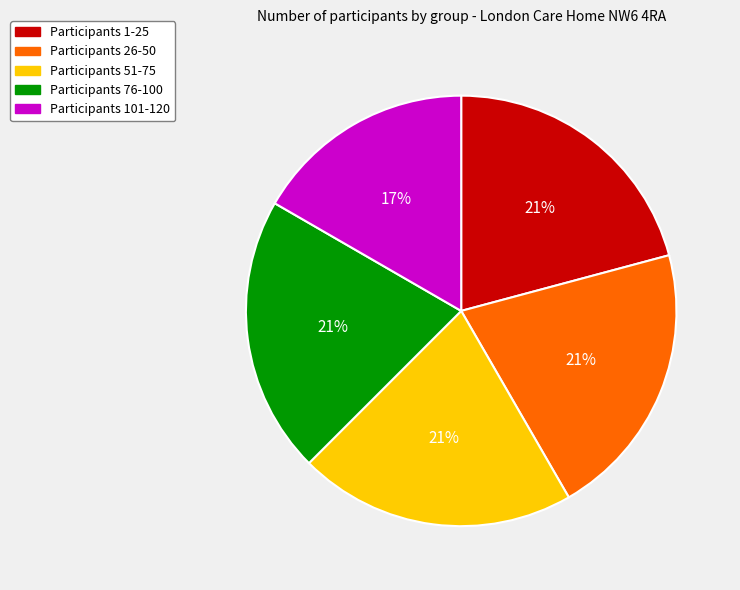

To the nearest percent, what is the average slice percentage?

20%